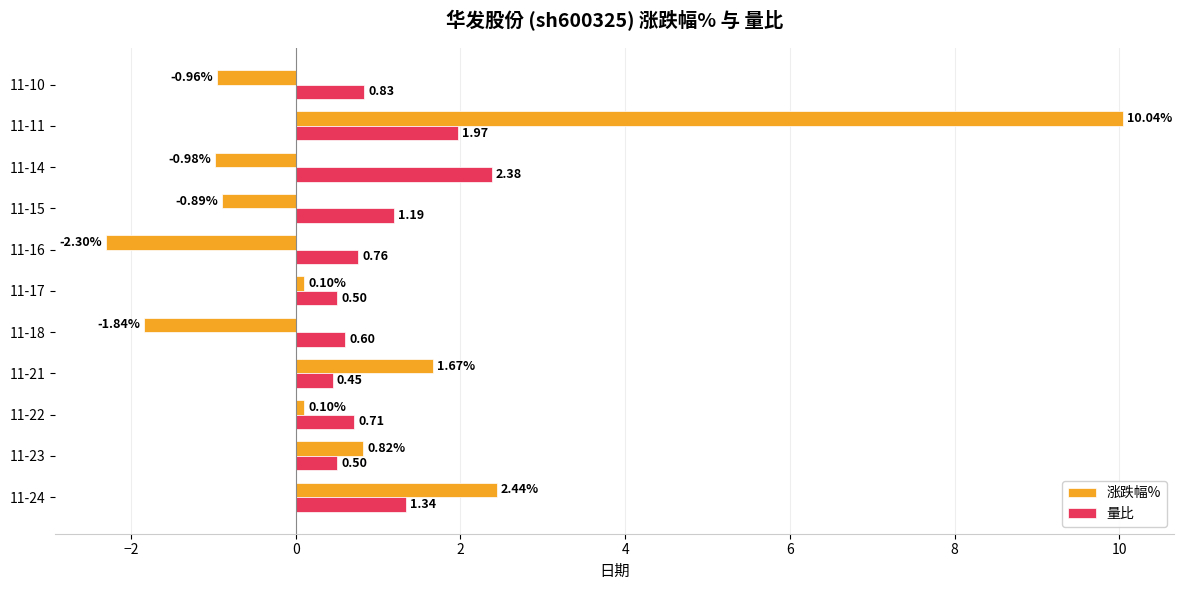

Between 11-24 and 11-23, which series saw the biggest shift?

涨跌幅%